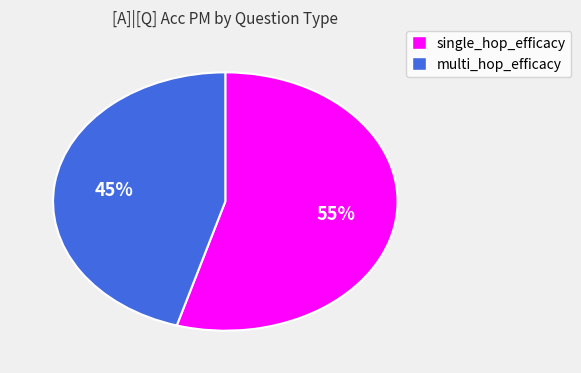

Count the number of slices in the pie.

2